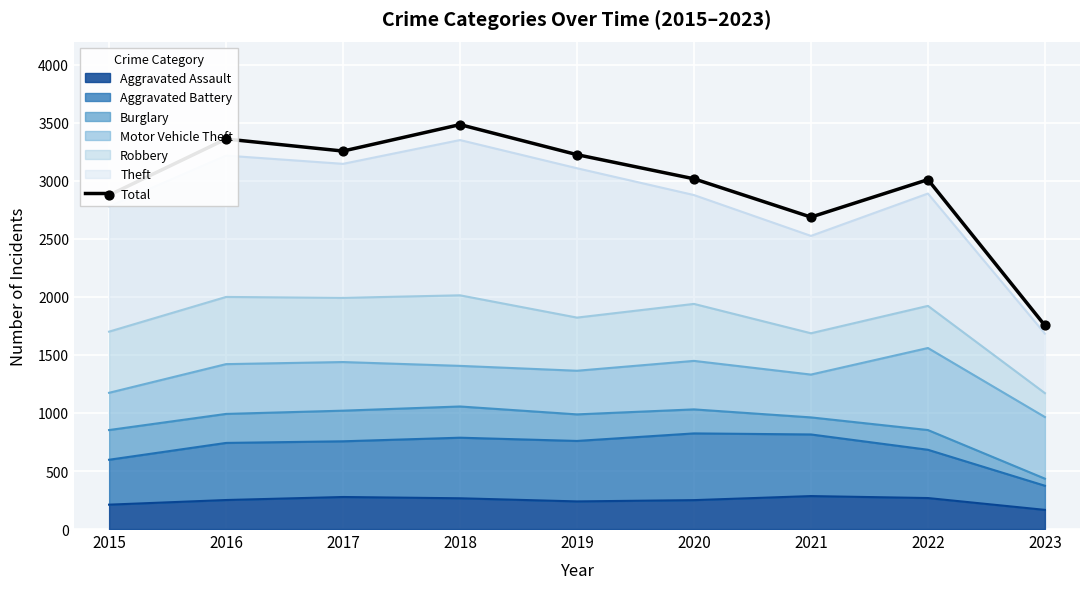

Approximately how many times larger is the value at 2020 compared to 2019?

0.9